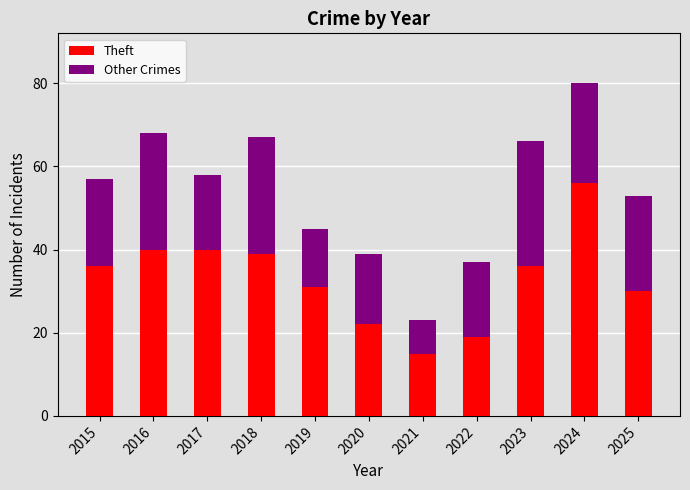

At which category is the sum across all series the highest?

2024